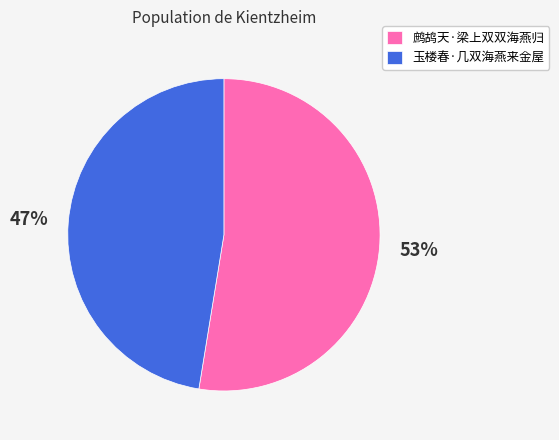

Is it true that 鹧鸪天·梁上双双海燕归 is 44% of the pie?

False